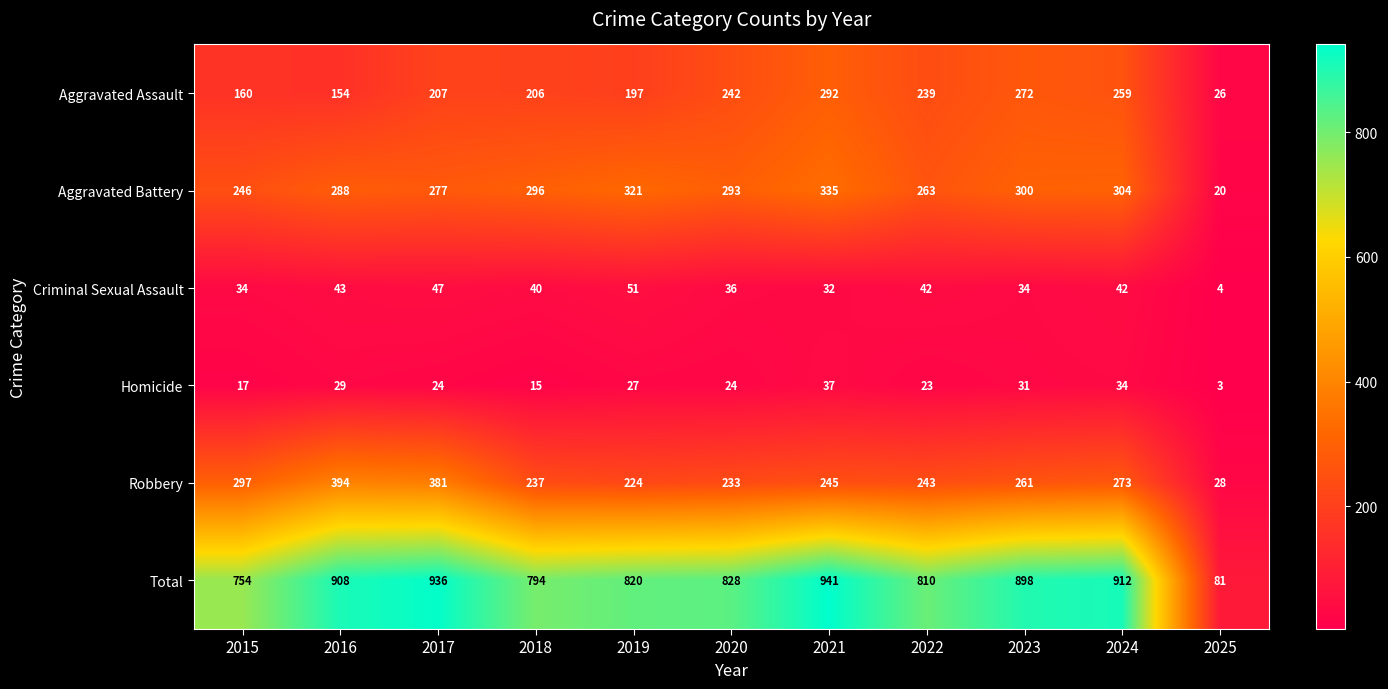

What value does the Criminal Sexual Assault series have at 2019, to the nearest 10?

50